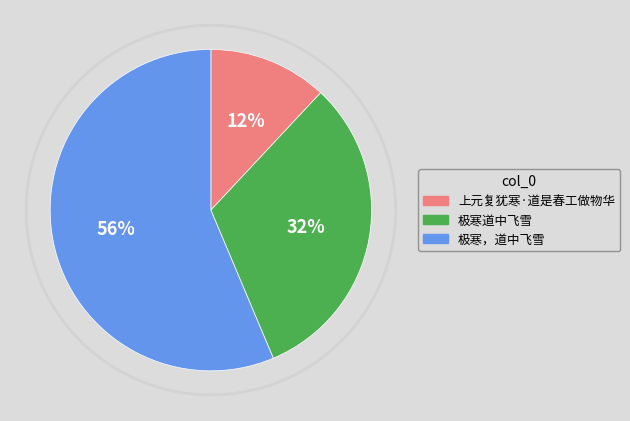

Count the number of slices in the pie.

3